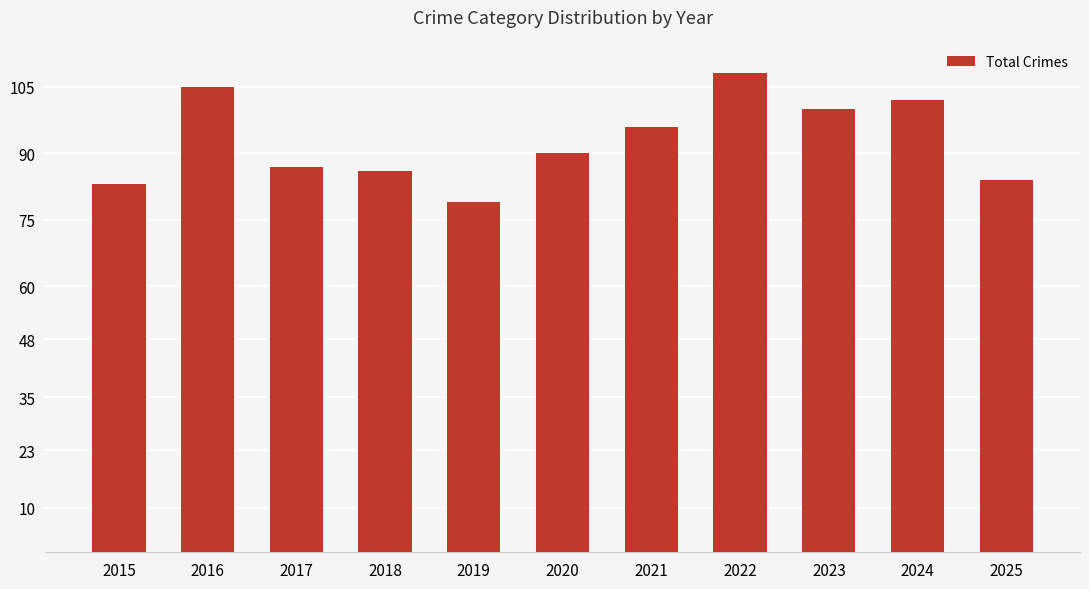

What is the average value?

93